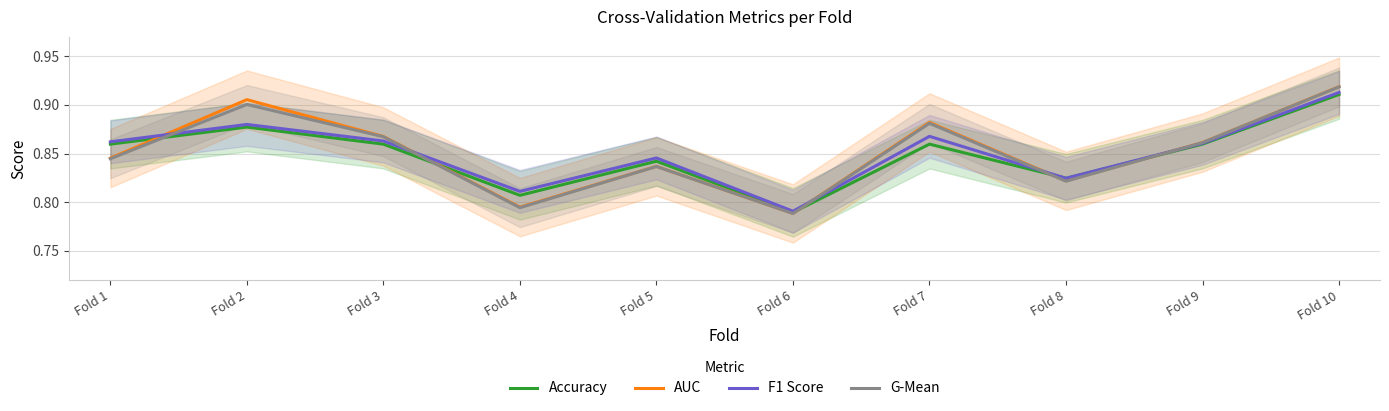

Reading left to right, extract all data points from this chart.

Accuracy: 0.9	0.9	0.9	0.8	0.8	0.8	0.9	0.8	0.9	0.9
AUC: 0.8	0.9	0.9	0.8	0.8	0.8	0.9	0.8	0.9	0.9
F1 Score: 0.9	0.9	0.9	0.8	0.8	0.8	0.9	0.8	0.9	0.9
G-Mean: 0.8	0.9	0.9	0.8	0.8	0.8	0.9	0.8	0.9	0.9